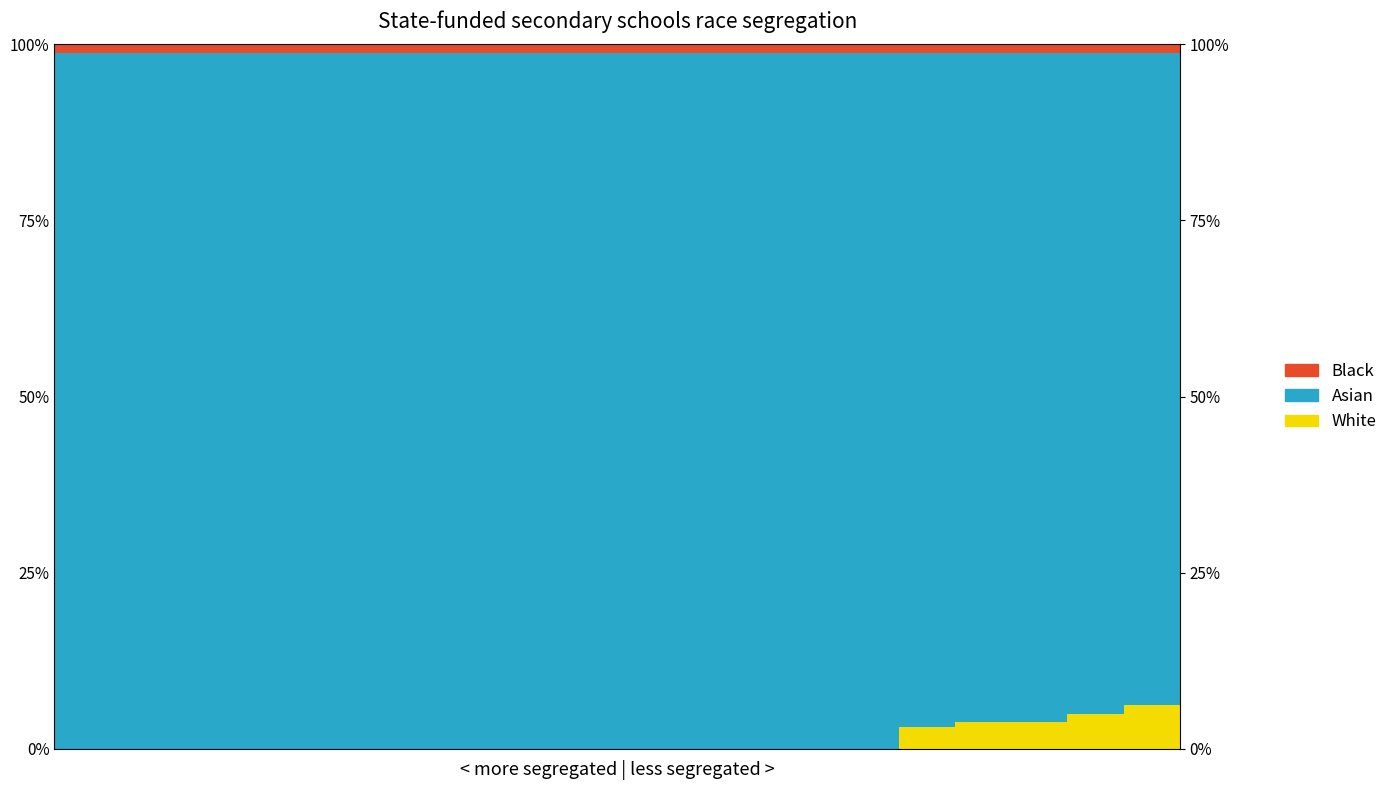

List the labels in order of Black value, smallest first.

0, 1, 2, 3, 4, 5, 6, 7, 8, 9, 10, 11, 12, 13, 14, 15, 16, 17, 18, 19